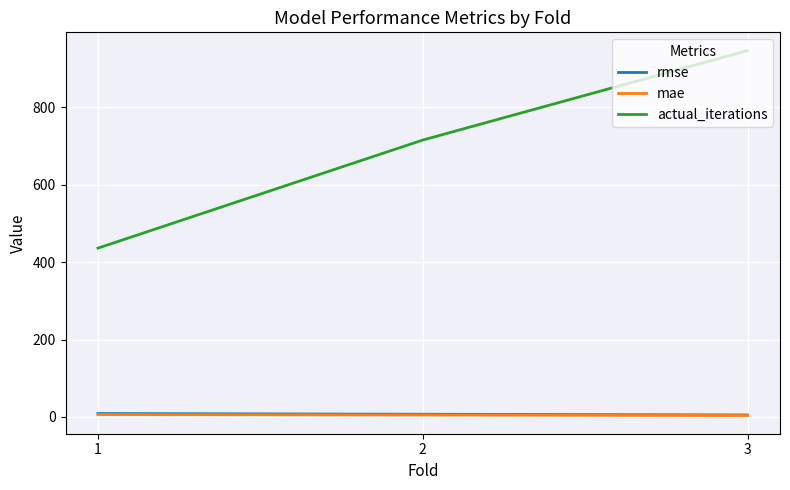

The value of actual_iterations at 3 is 946.0. True or false?

True